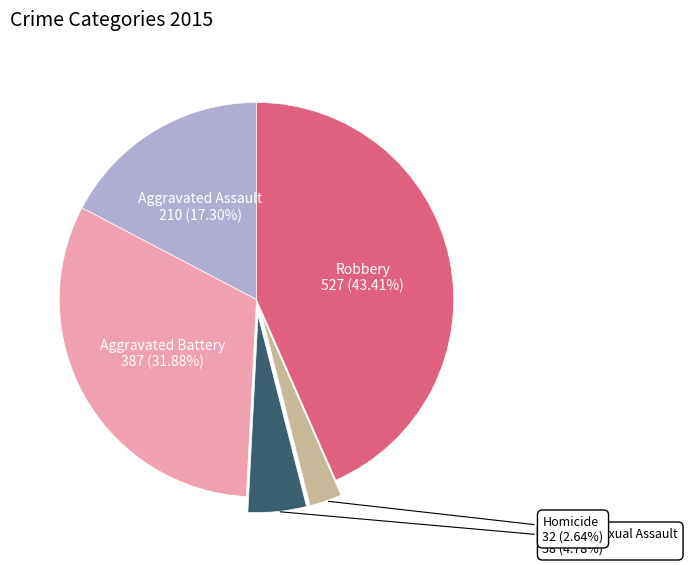

Is there a majority slice in this chart?

No